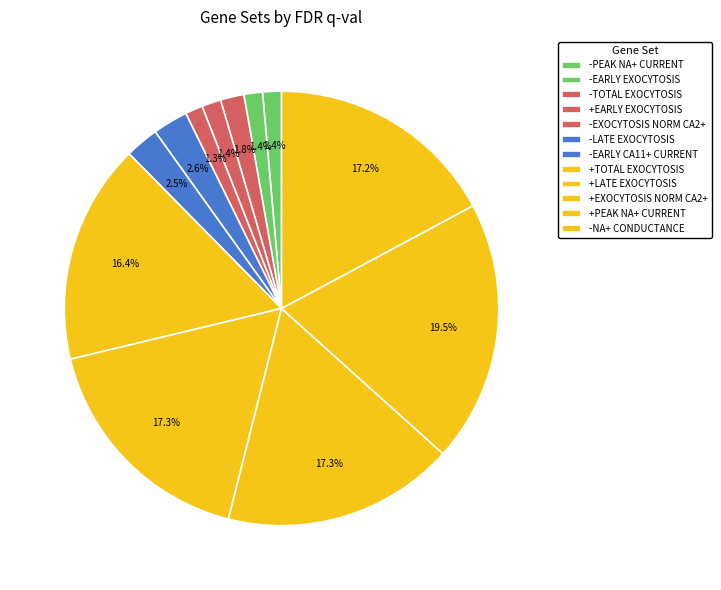

Combined, what portion of the pie is +PEAK NA+ CURRENT and +EXOCYTOSIS NORM CA2+?

36.8%